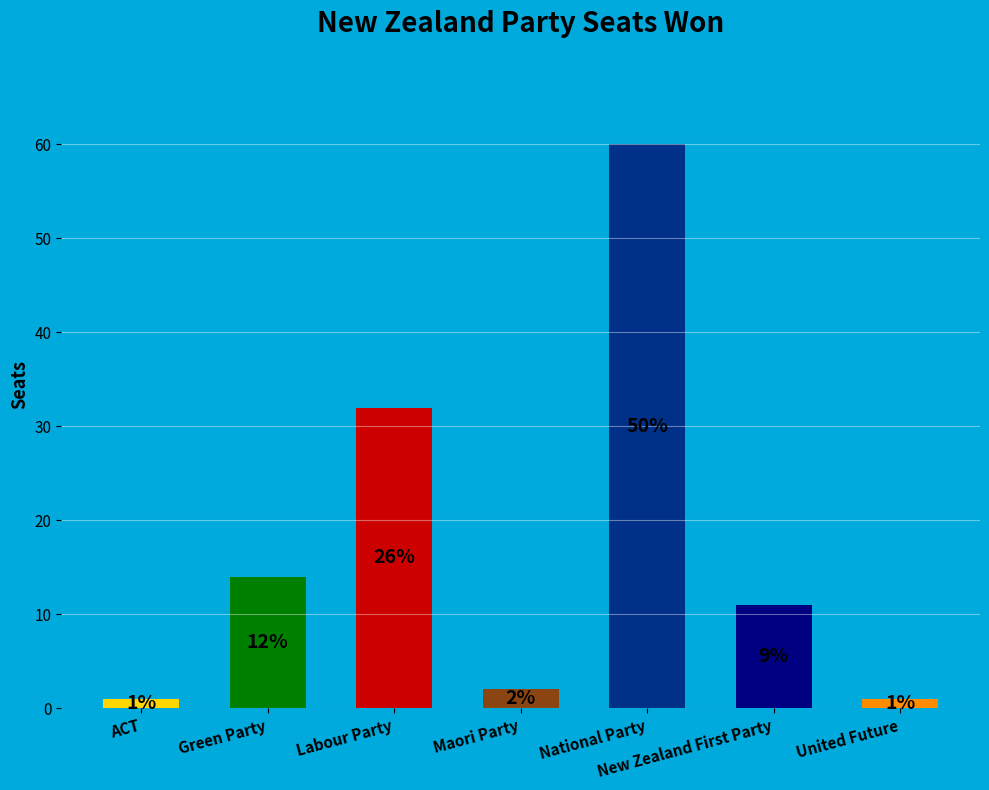

How many bars are there in total?

7